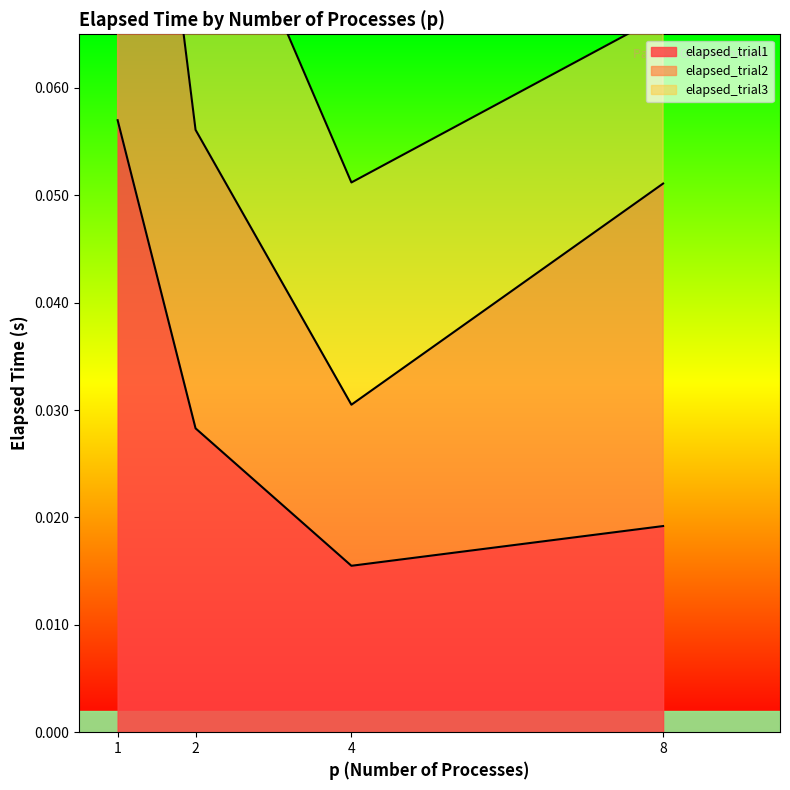

True or false: elapsed_trial1 and elapsed_trial2 intersect in this chart.

False